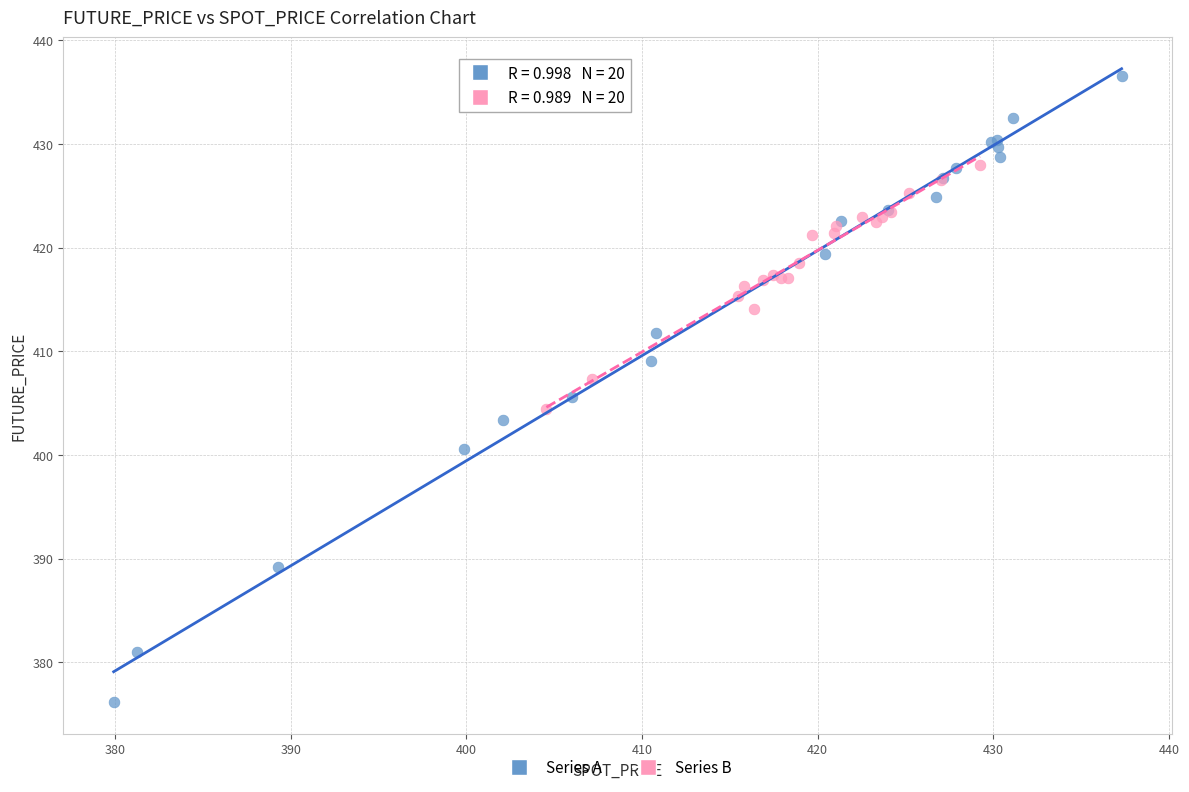

Which series reaches the maximum Y coordinate?

Series A